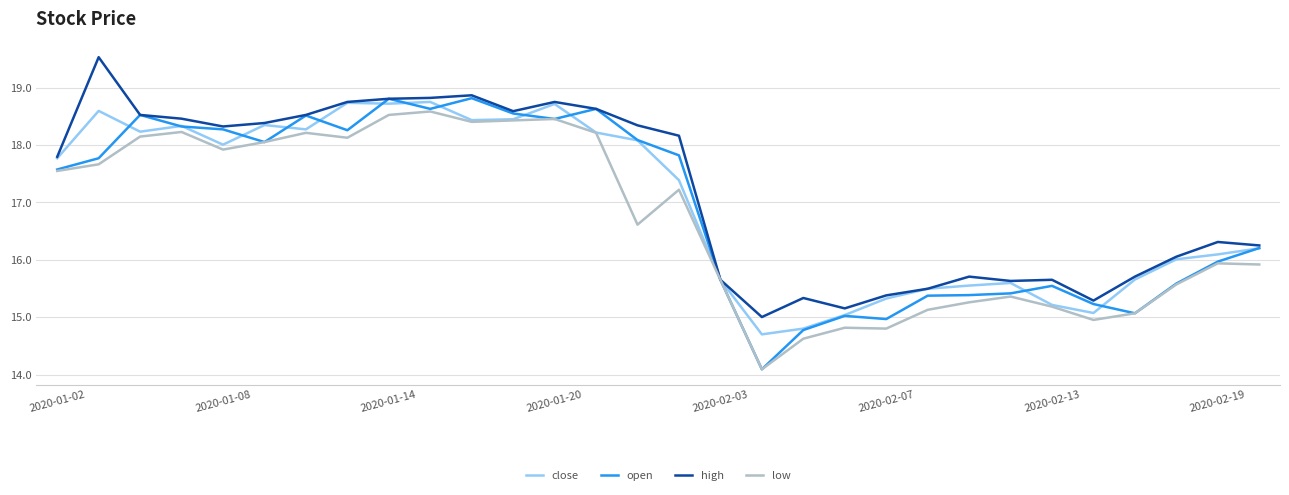

What is the greatest value displayed?

19.5